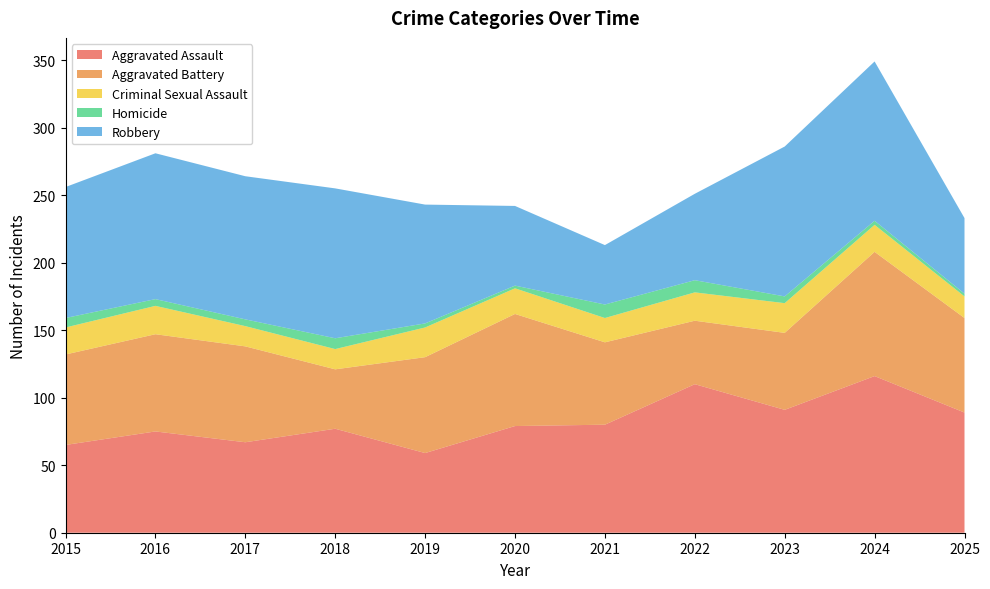

Reading right to left, transcribe all the data shown in this chart.

Aggravated Assault: 2025=89	2024=116	2023=91	2022=110	2021=80	2020=79	2019=59	2018=77	2017=67	2016=75	2015=65
Aggravated Battery: 2025=70	2024=92	2023=57	2022=47	2021=61	2020=83	2019=71	2018=44	2017=71	2016=72	2015=67
Criminal Sexual Assault: 2025=16	2024=20	2023=22	2022=21	2021=18	2020=19	2019=22	2018=15	2017=15	2016=21	2015=20
Homicide: 2025=2	2024=3	2023=5	2022=9	2021=10	2020=2	2019=3	2018=8	2017=5	2016=5	2015=7
Robbery: 2025=56	2024=118	2023=111	2022=64	2021=44	2020=59	2019=88	2018=111	2017=106	2016=108	2015=97